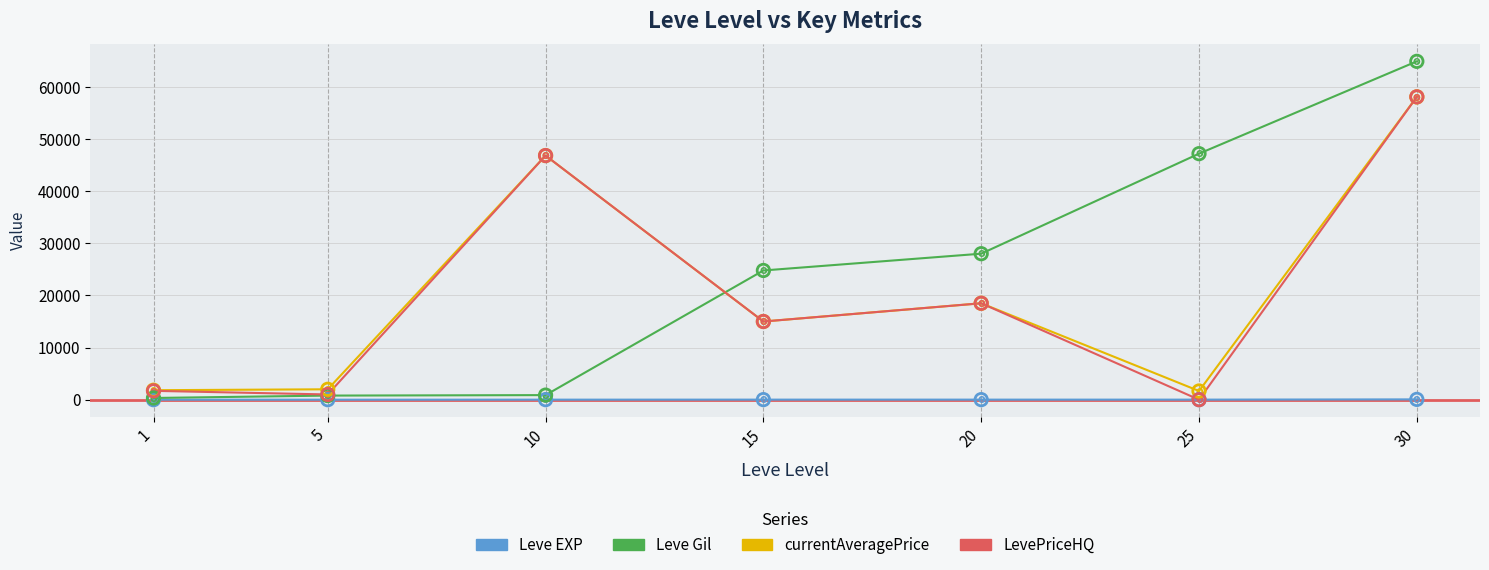

Is the value of Leve Gil at 20 greater than the value of Leve EXP at 20?

Yes